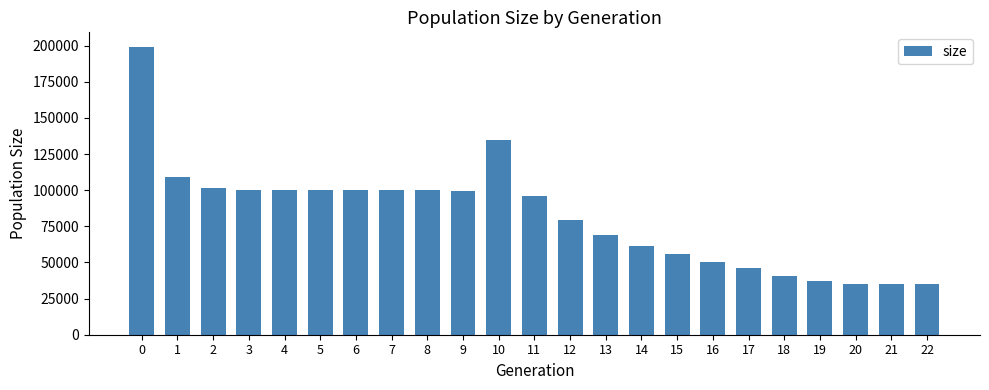

Where is the data nearest to the value 117139?

1